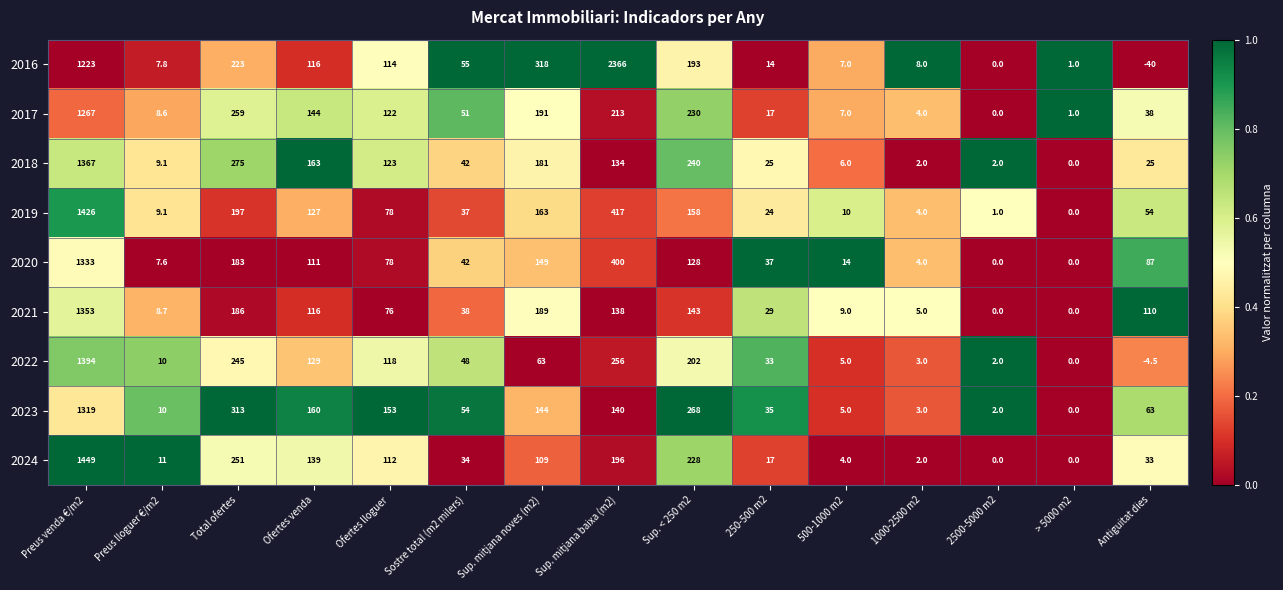

What is the average value of the 2016 series?

307.1